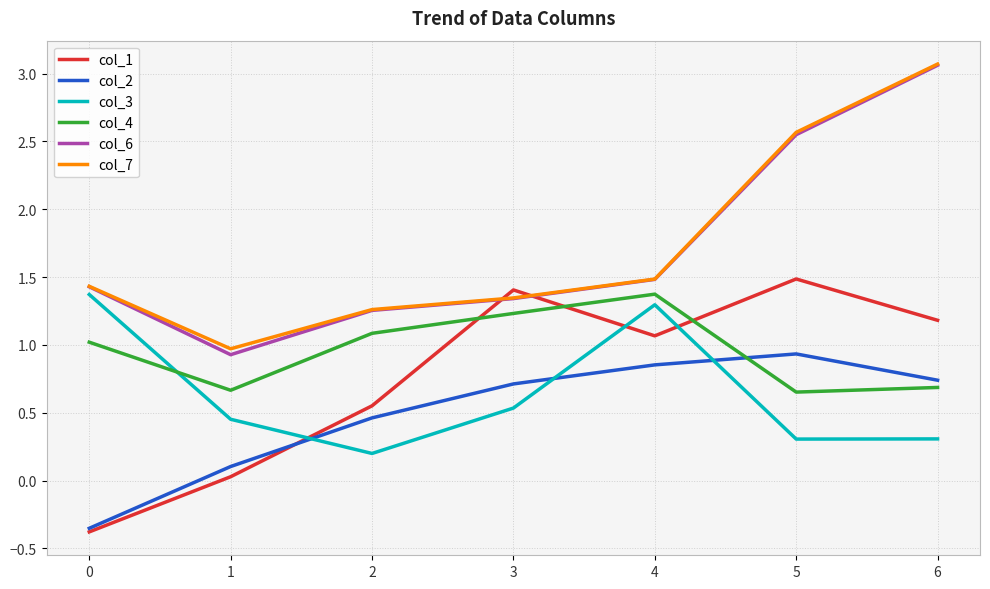

Which label corresponds to the largest value in the chart?

6